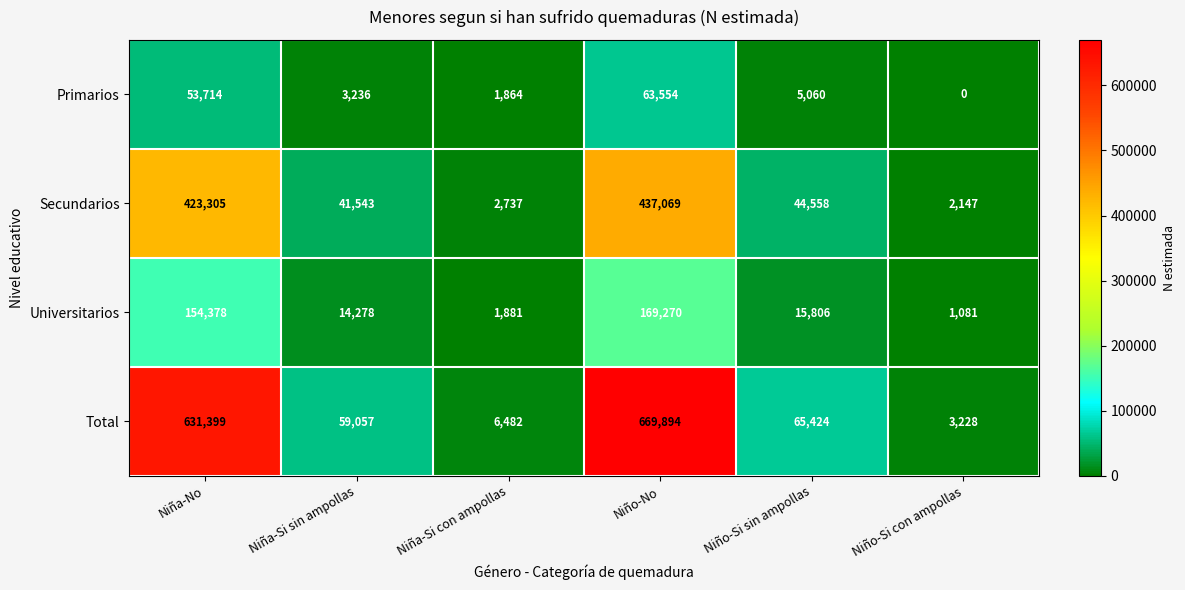

The value of Universitarios at Niña-Si con ampollas is 1010. True or false?

False